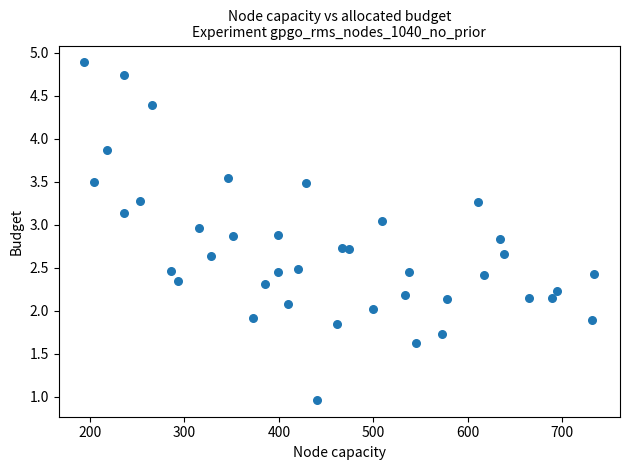

What is the range of X values (max minus min)?

540.0